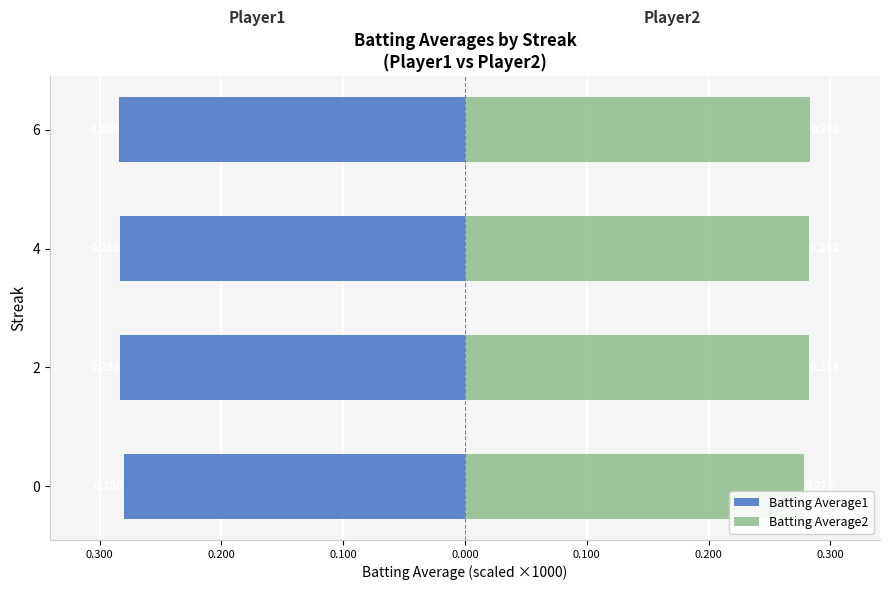

How many values in the Batting Average1 series are below -283?

3